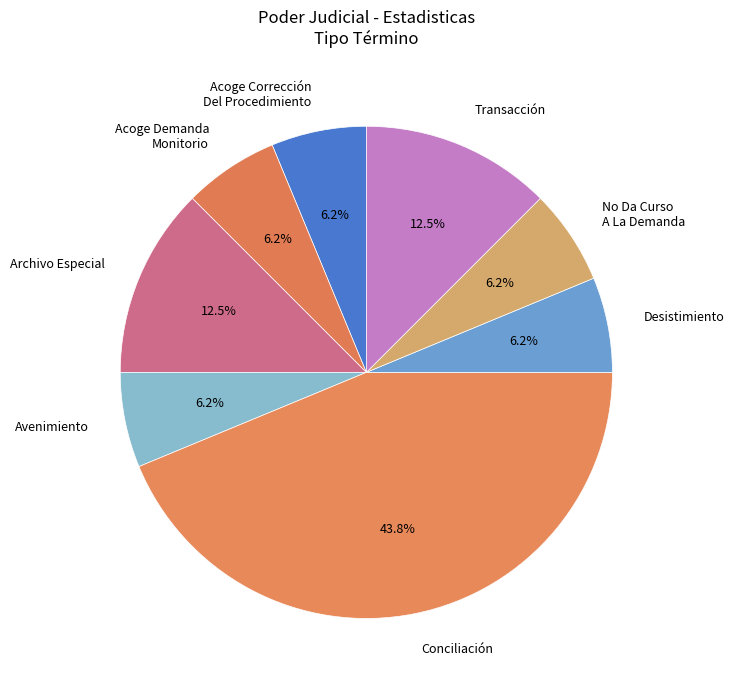

Combined, do Transacción and Acoge Corrección Del Procedimiento account for over 50%?

No